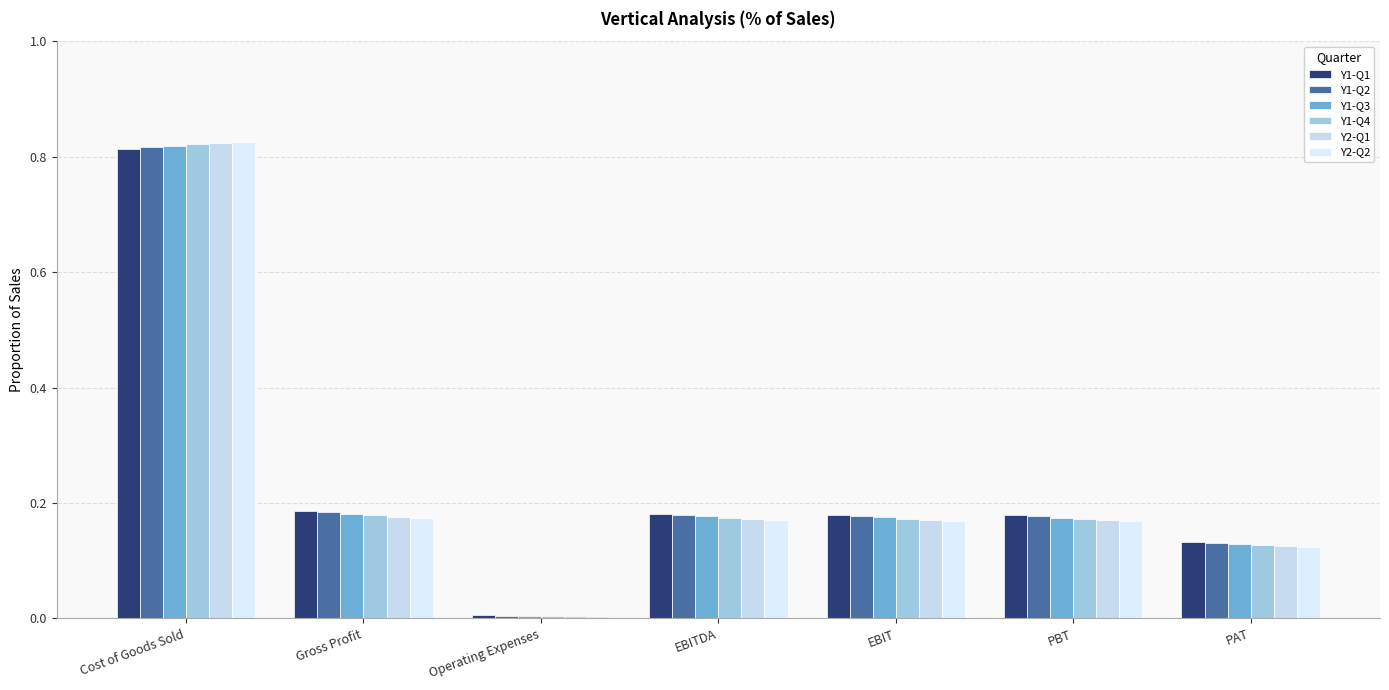

What is the label of the 7th bar from the right?

Cost of Goods Sold